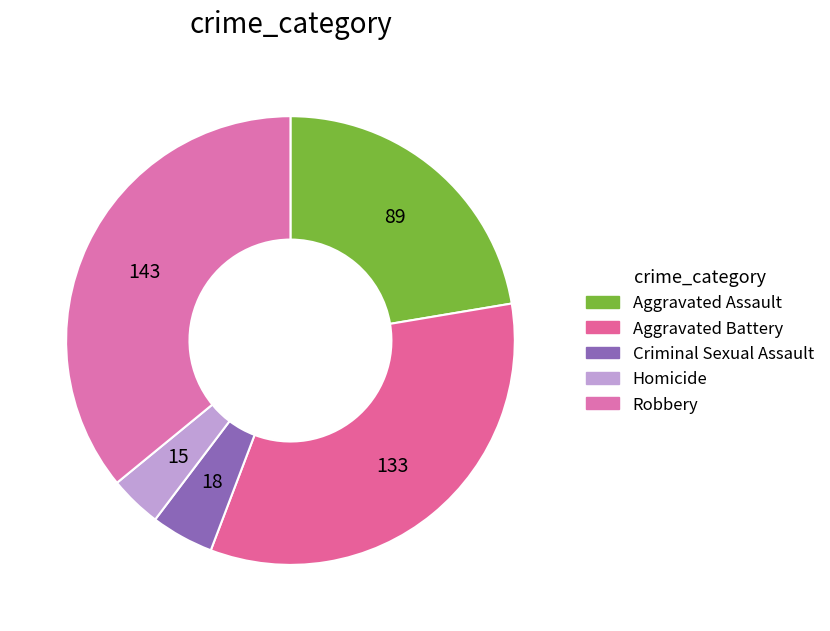

How many segments does this pie chart have?

5